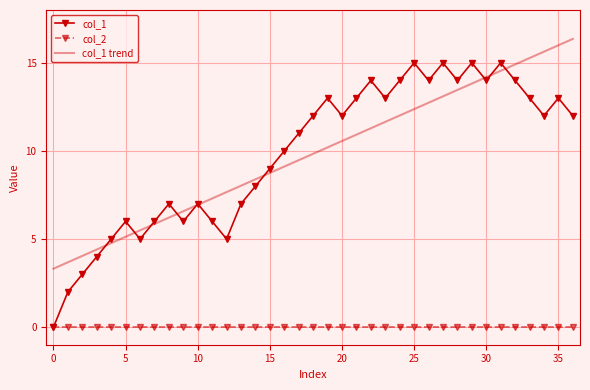

List the series in order of their peak value, lowest first.

col_2, col_1, col_1 trend